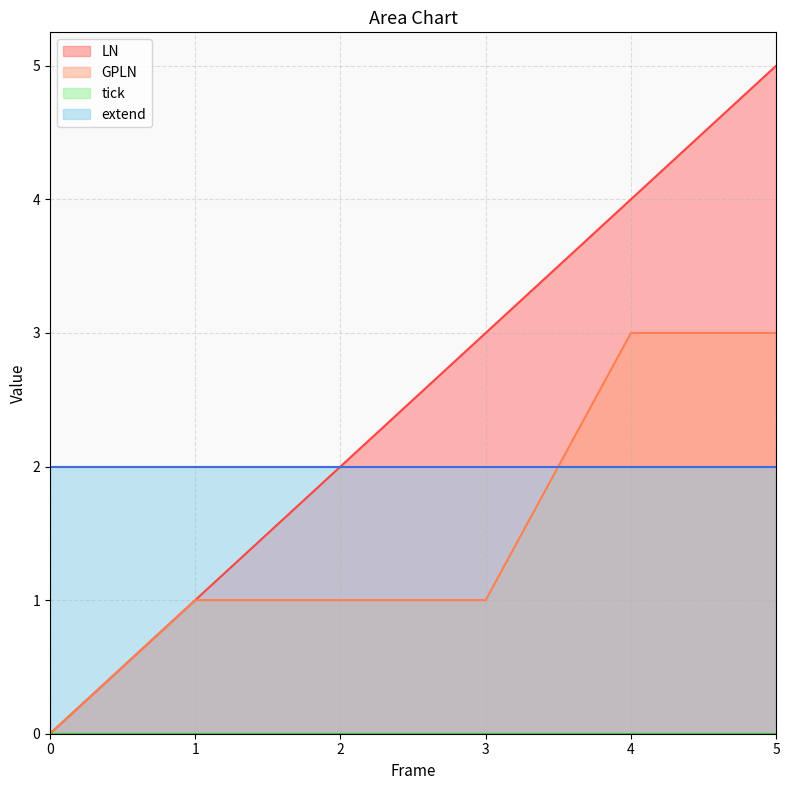

Between 2 and 3, which series saw the biggest shift?

LN